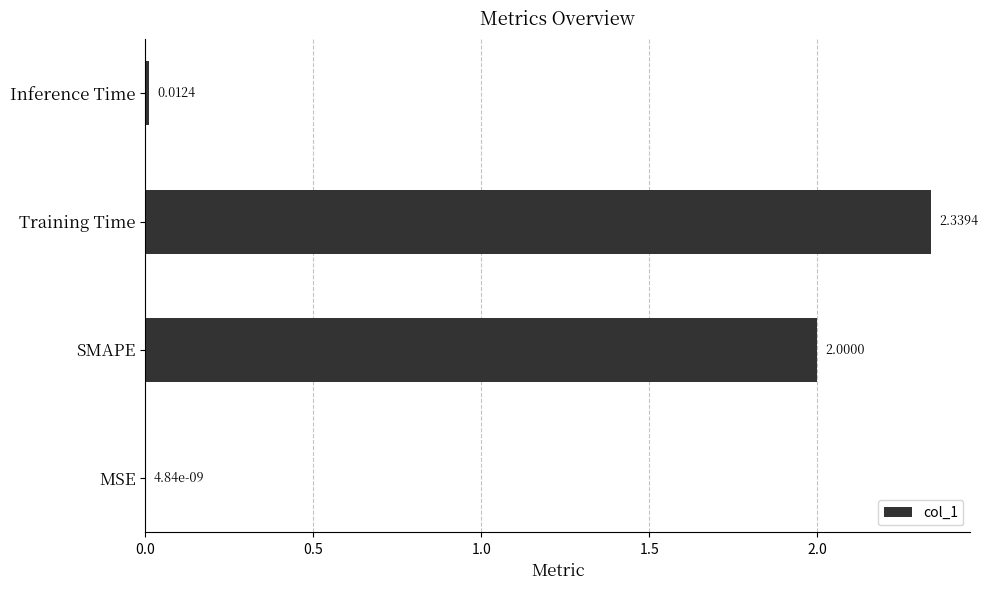

How many distinct data groups are displayed?

1